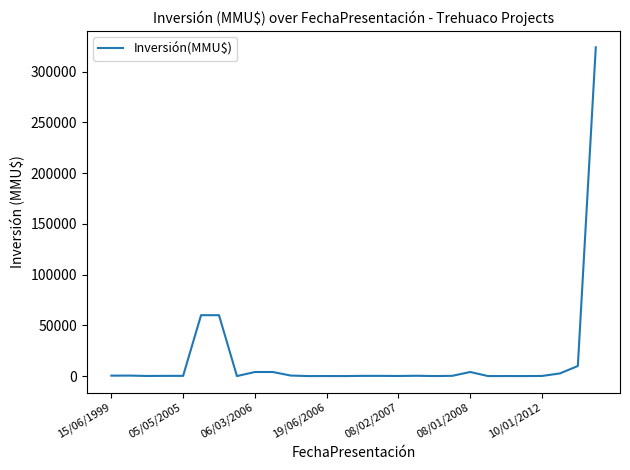

What is the difference between the maximum and minimum values?

324020